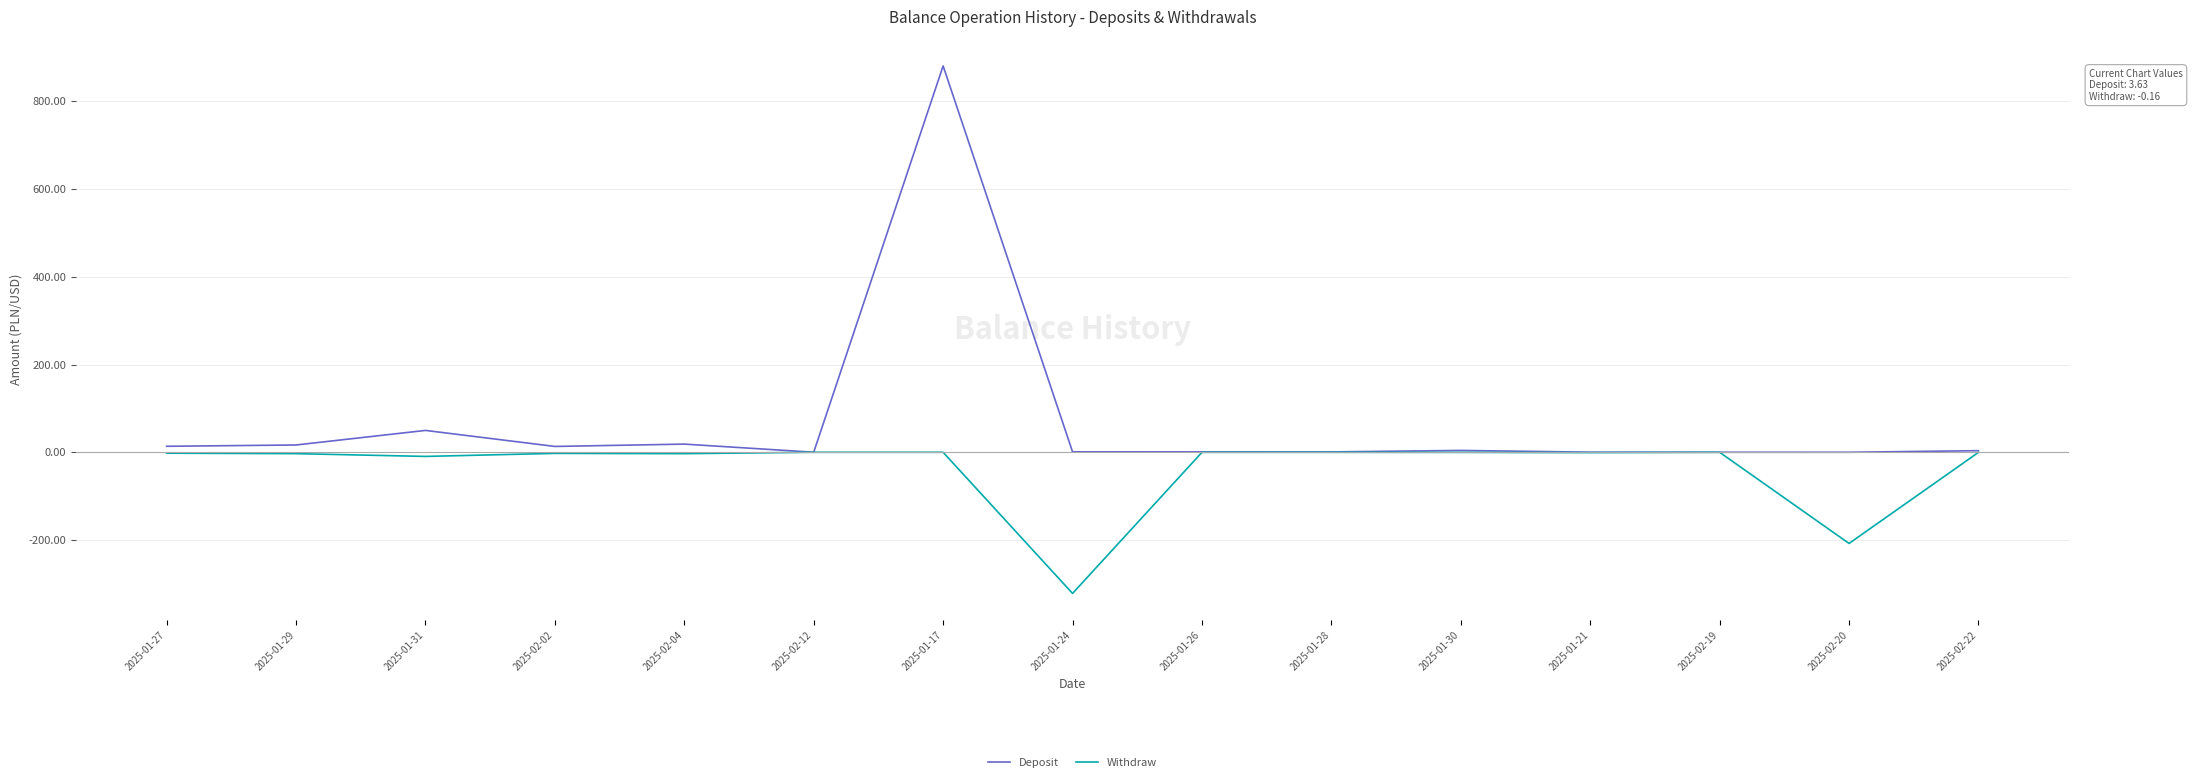

At which category is the sum across all series the highest?

2025-01-17